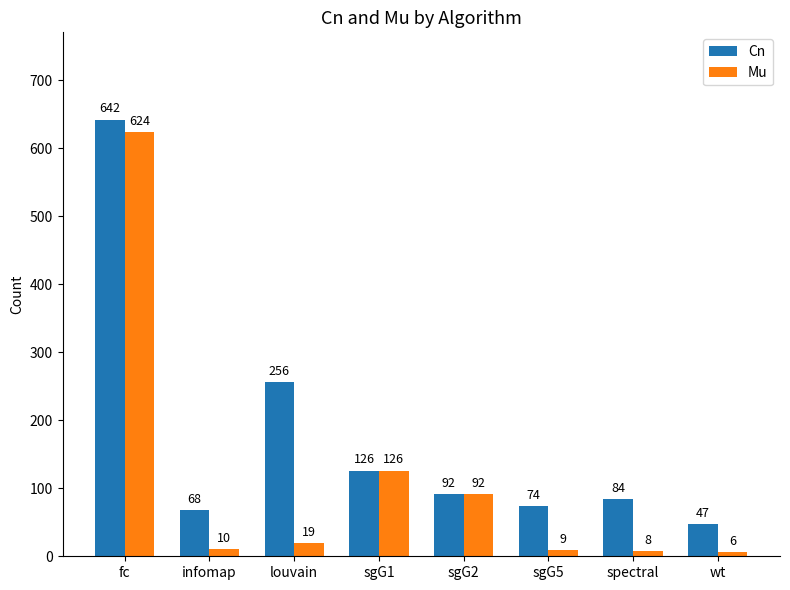

The value of Mu at sgG1 is 126. True or false?

True